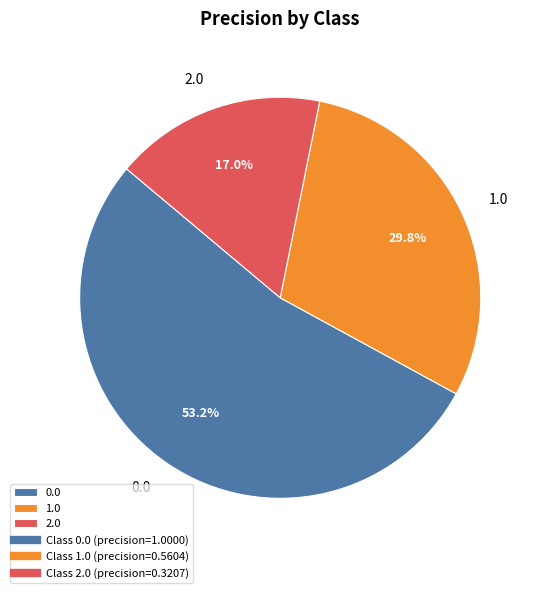

Count the number of slices in the pie.

3